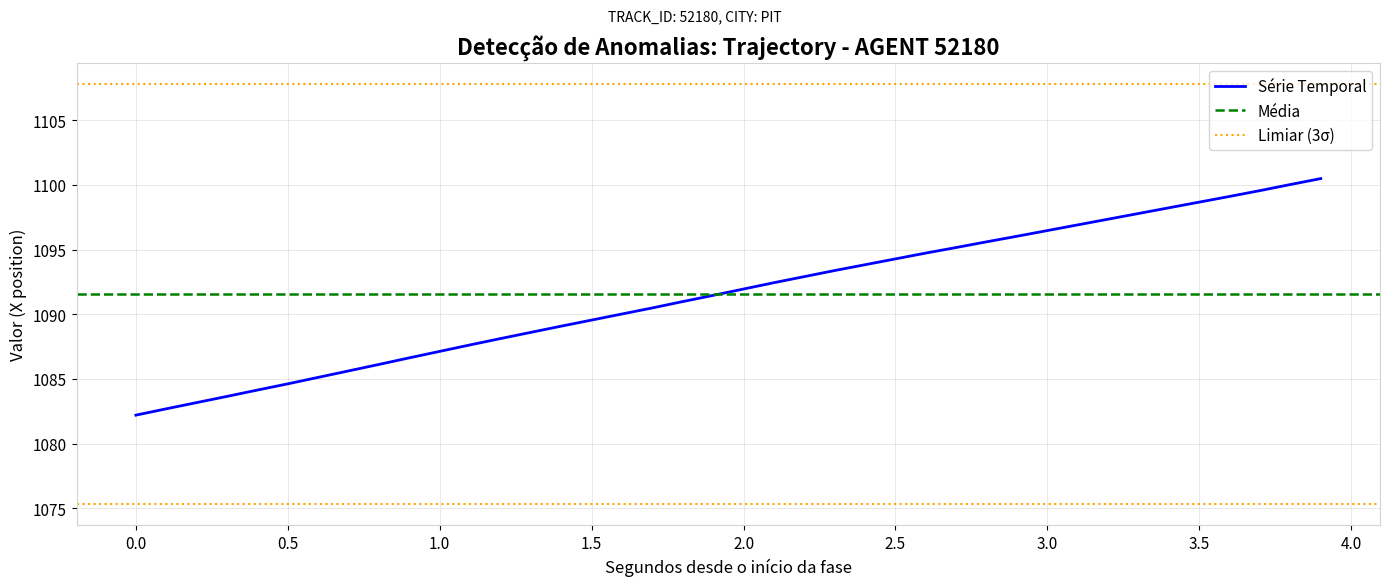

What is the minimum value for Série Temporal?

1082.2